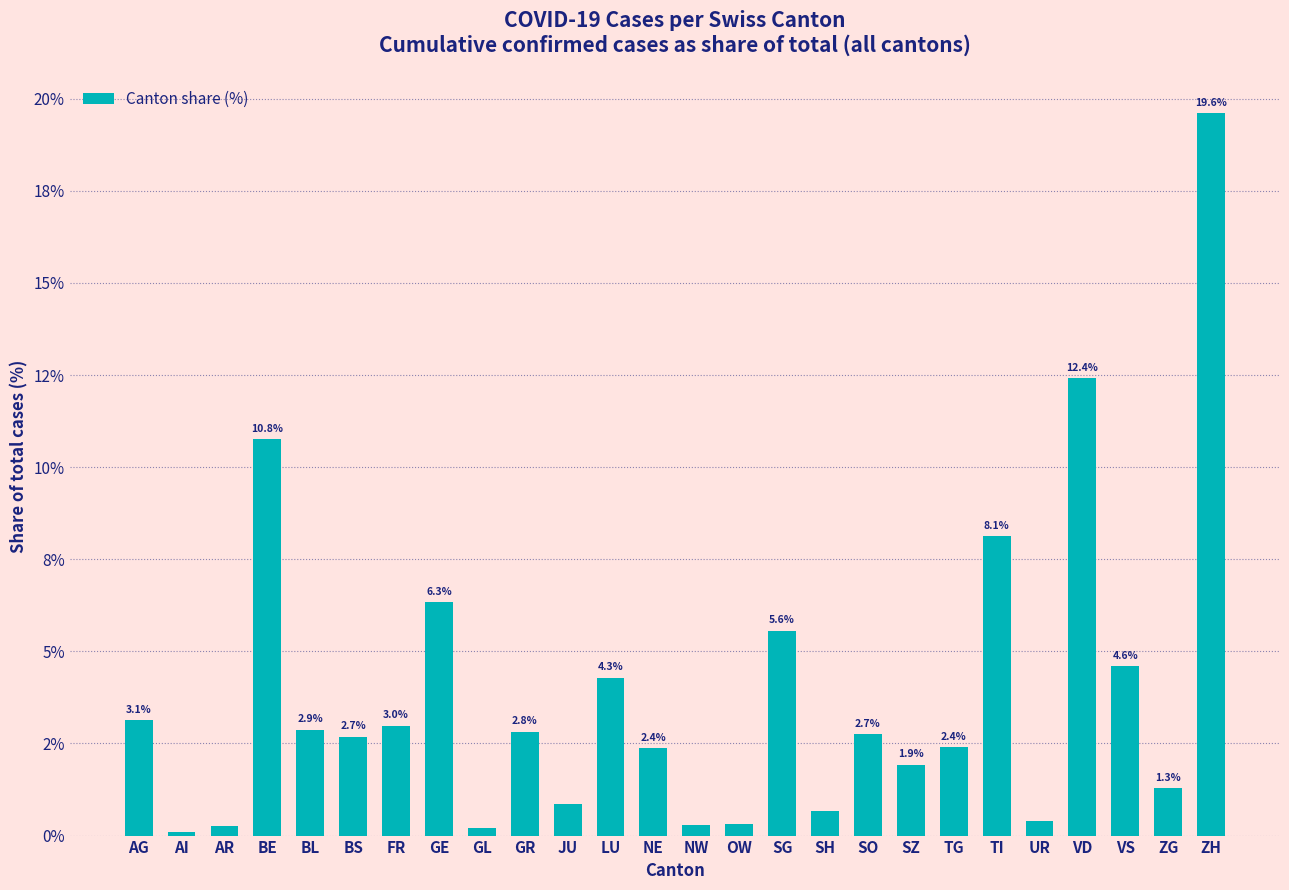

Does the chart contain any negative values?

No